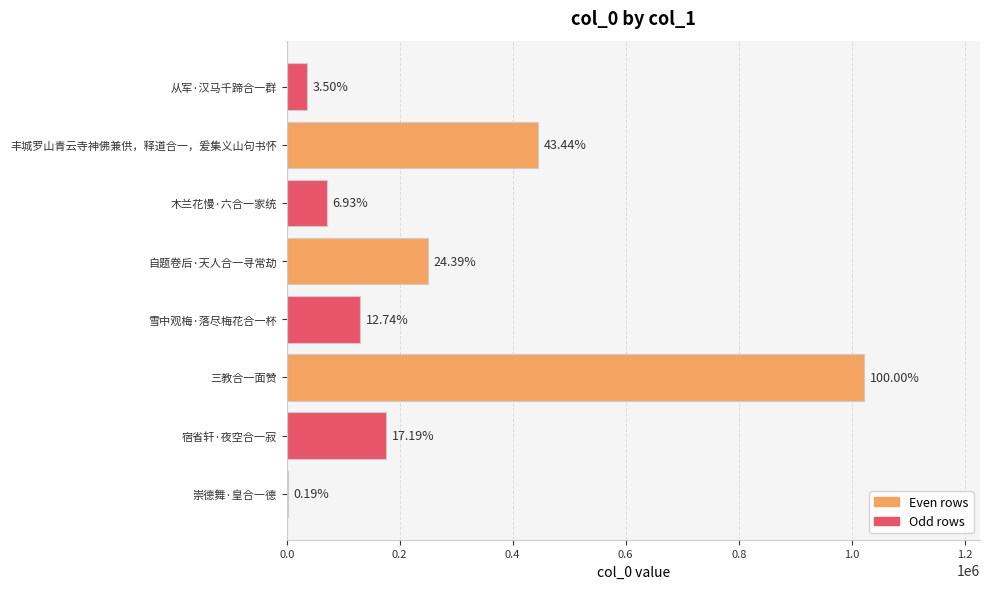

Are the bars horizontal?

Yes